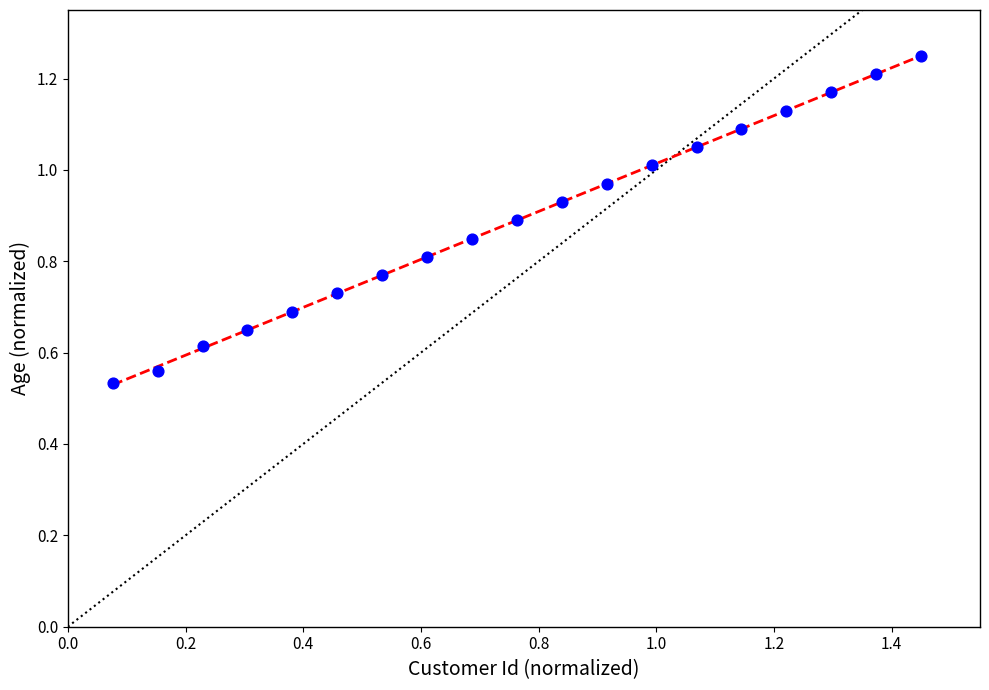

Count the number of points in this scatter plot.

19